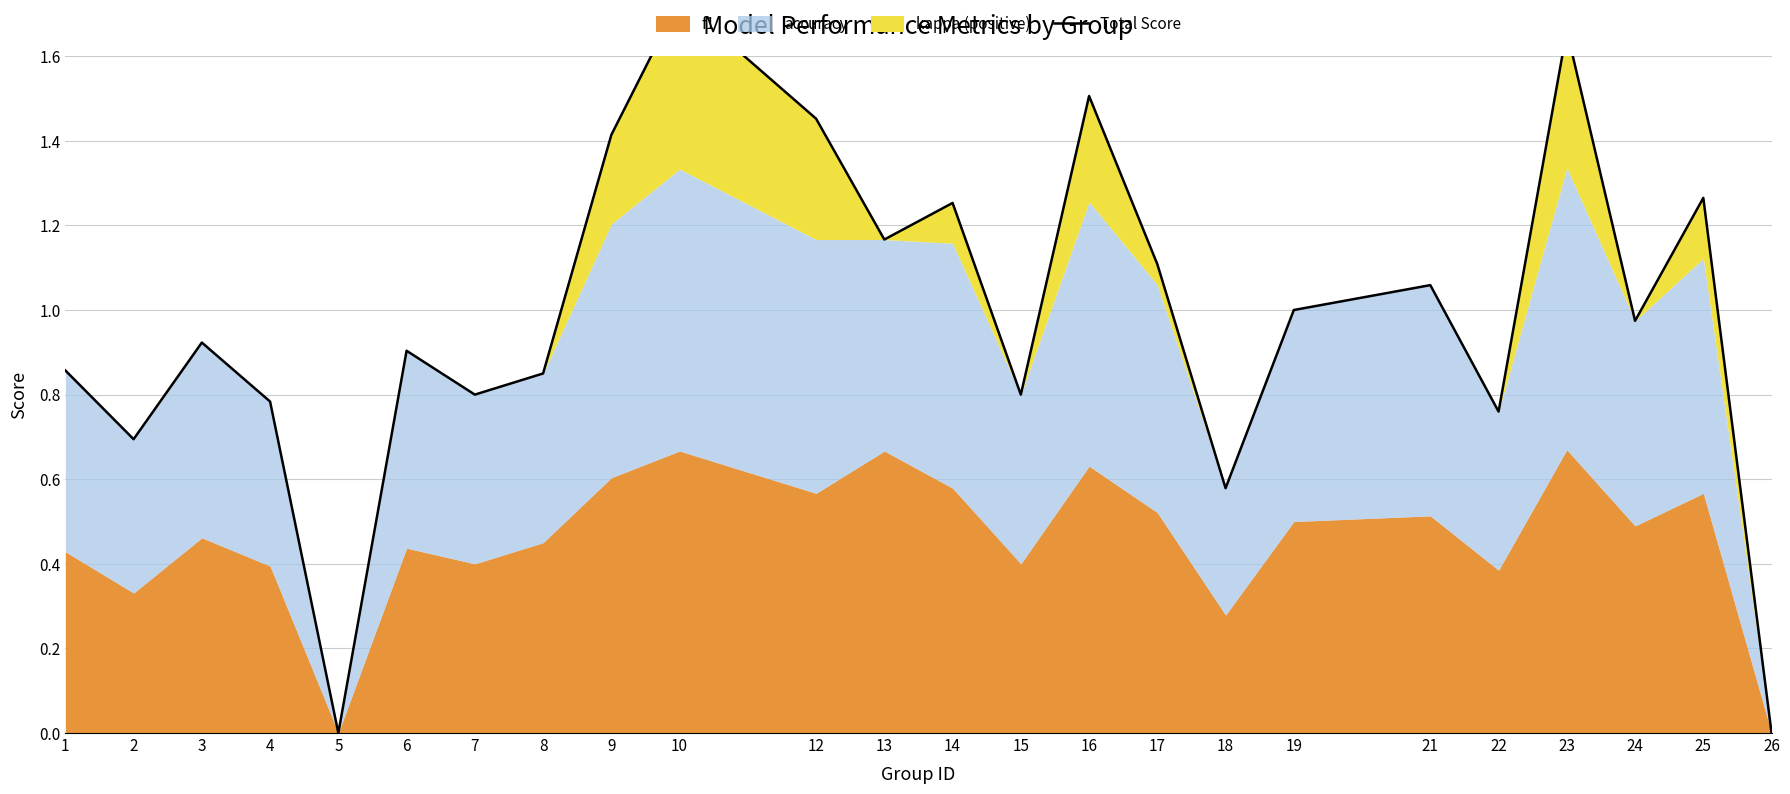

Rank the categories by value from lowest to highest.

5, 26, 18, 2, 22, 4, 7, 15, 8, 1, 6, 3, 24, 19, 21, 17, 13, 14, 25, 9, 12, 16, 23, 10